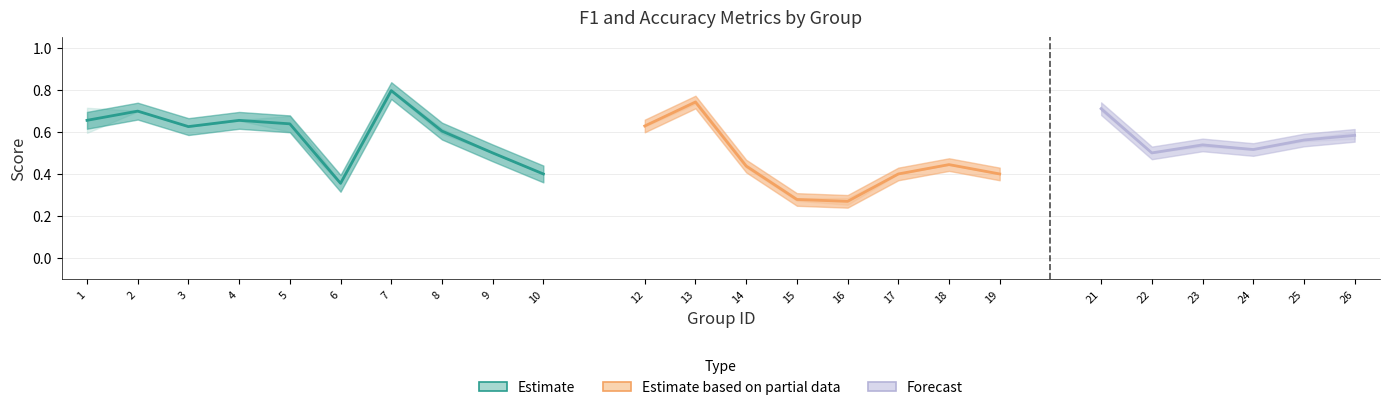

Count the number of data series in this chart.

3